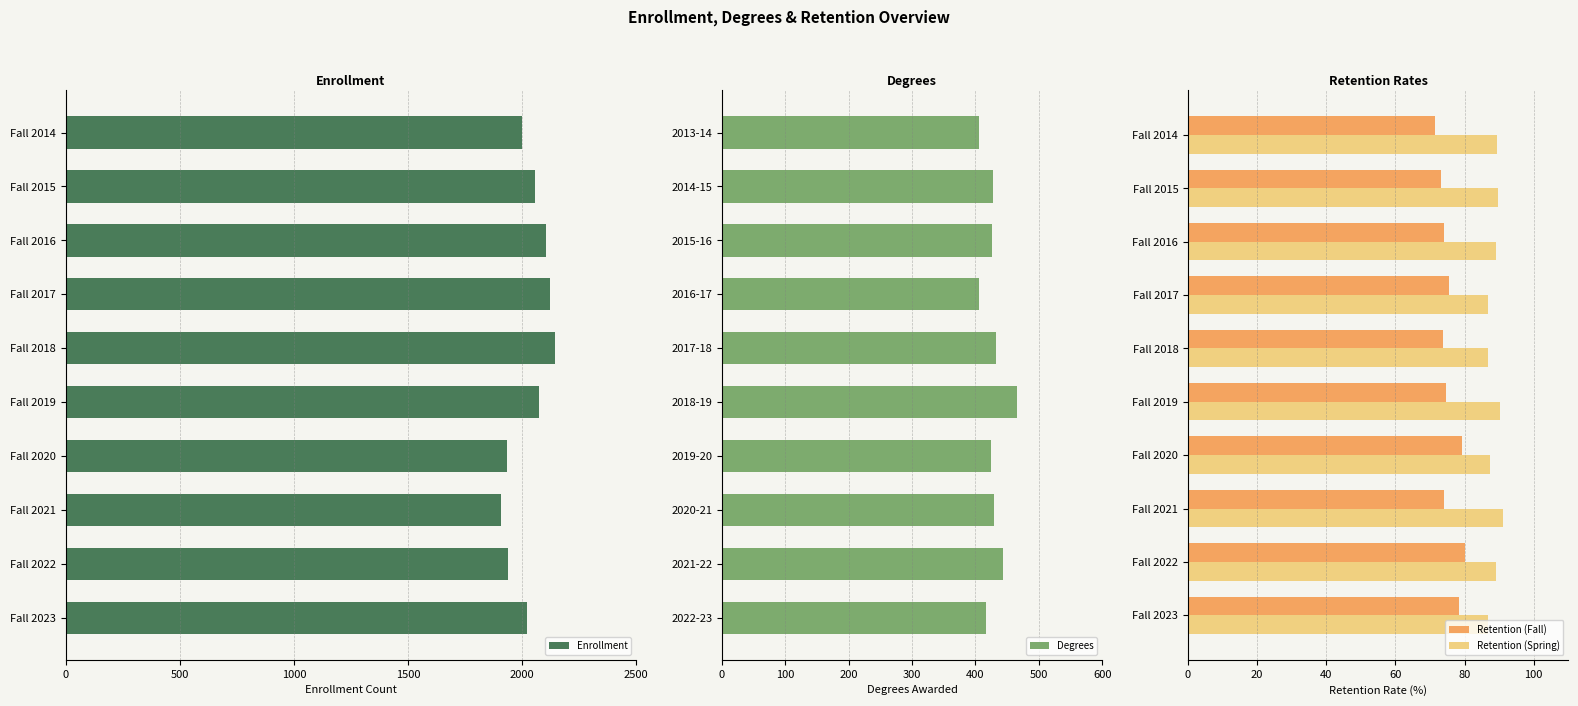

What is the difference between the Retention (Fall) values at Fall 2021 and Fall 2014?

2.6